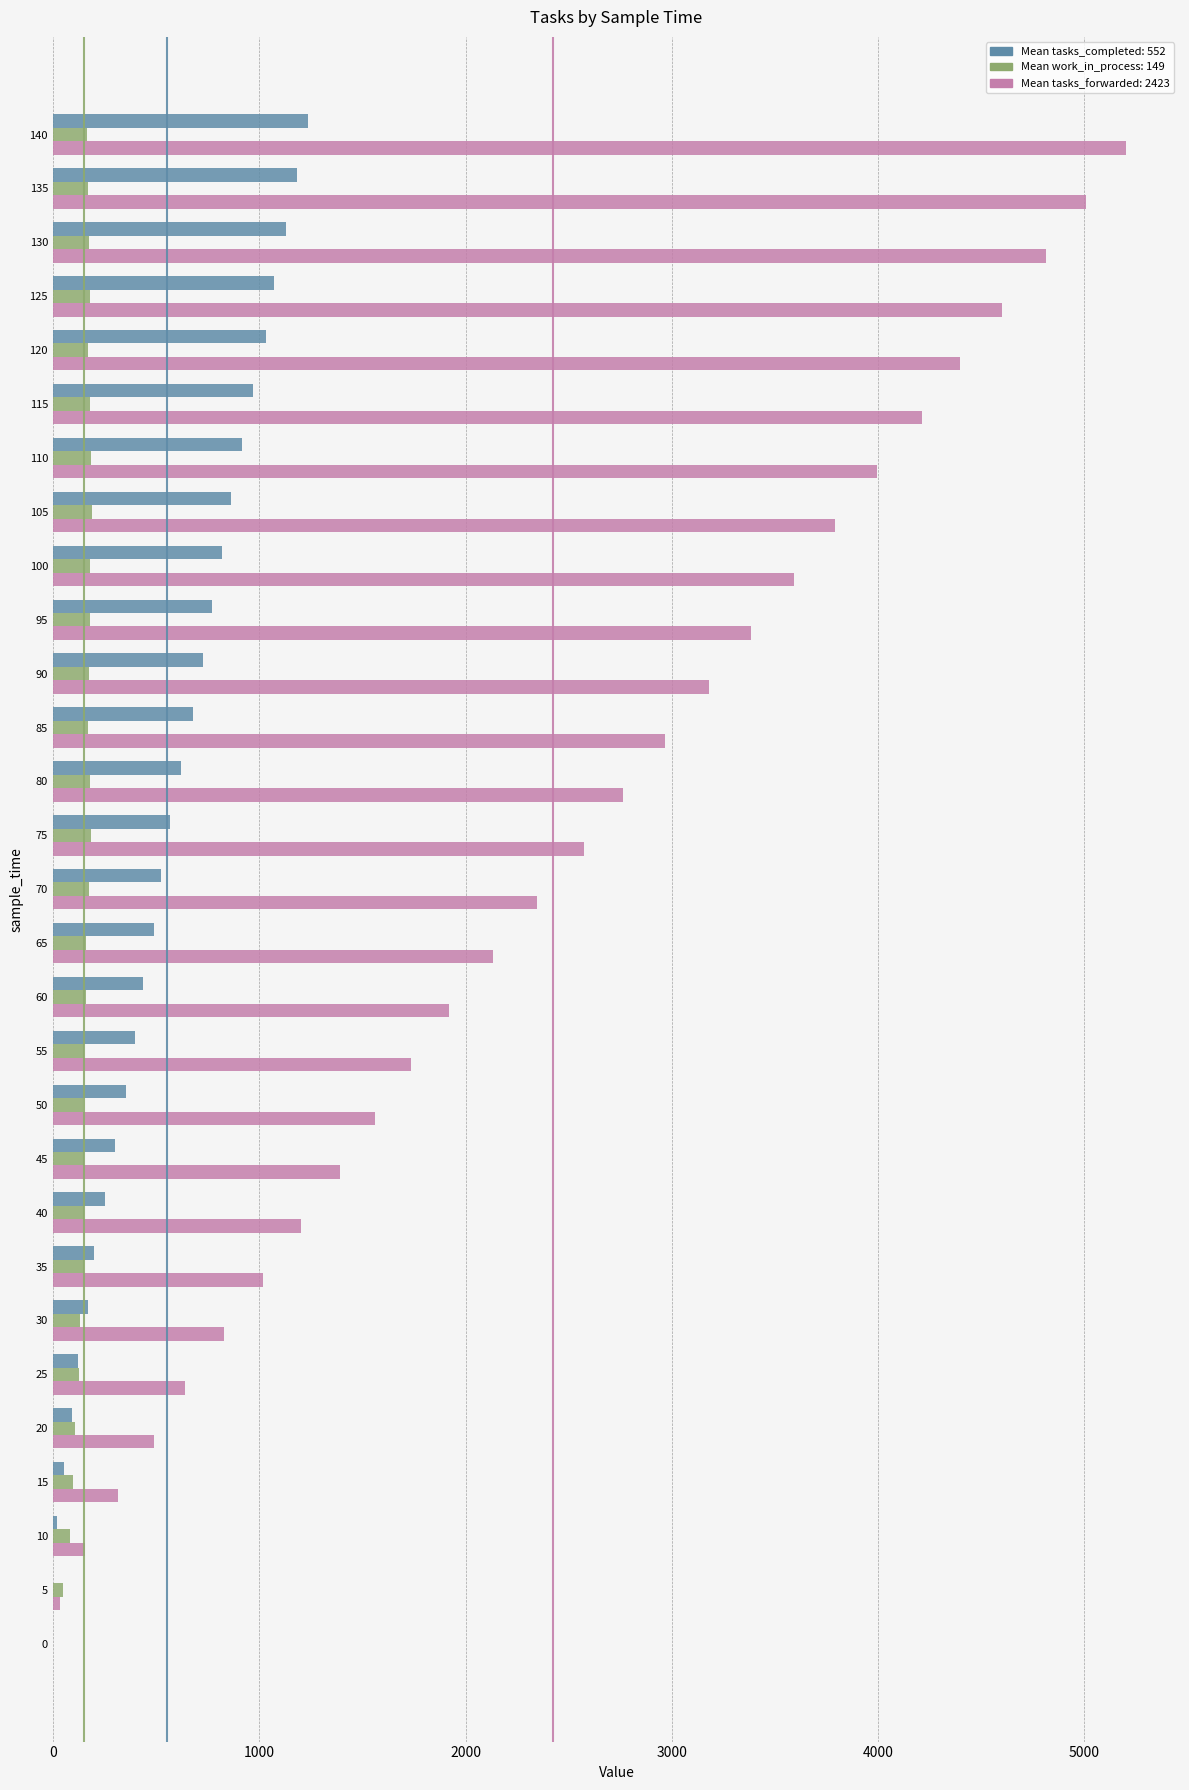

At which category does the chart reach its peak across all series?

140